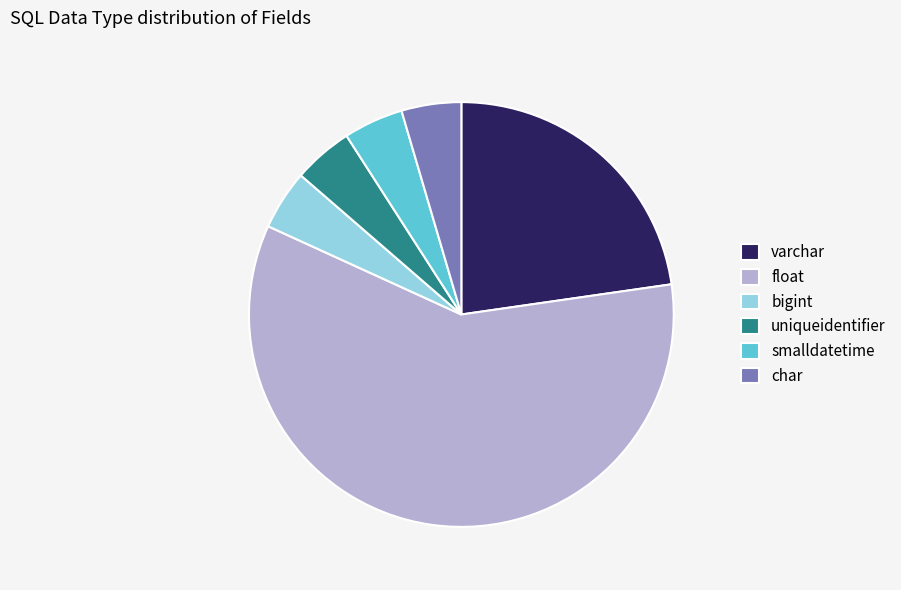

The uniqueidentifier slice represents 15% of the pie. True or false?

False